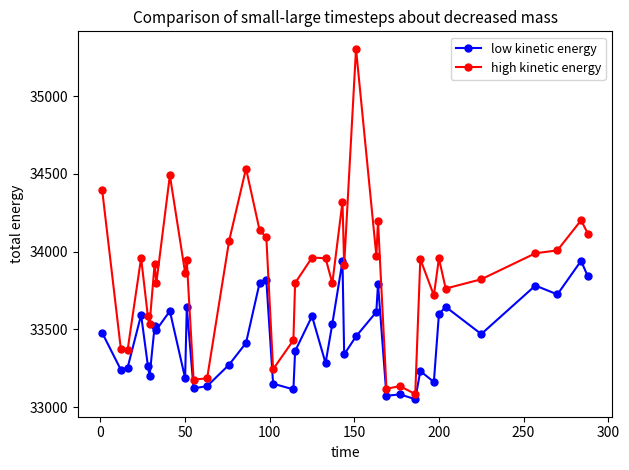

What is the difference between the maximum and minimum values in the high kinetic energy series?

2220.6